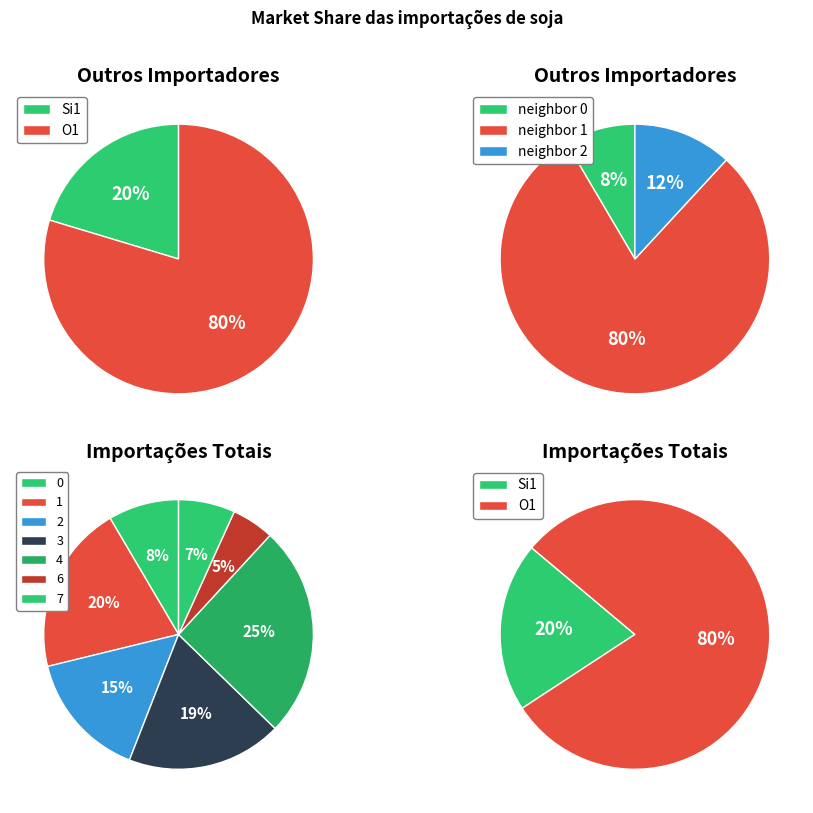

To the nearest percent, what percentage of the pie is 1?

20%